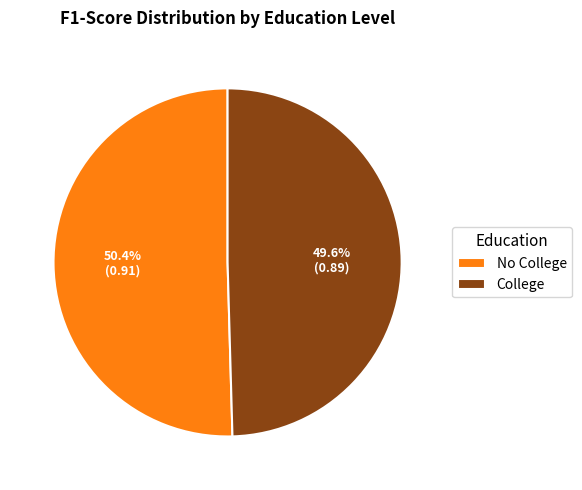

Do No College and College together represent more than half of the pie?

Yes